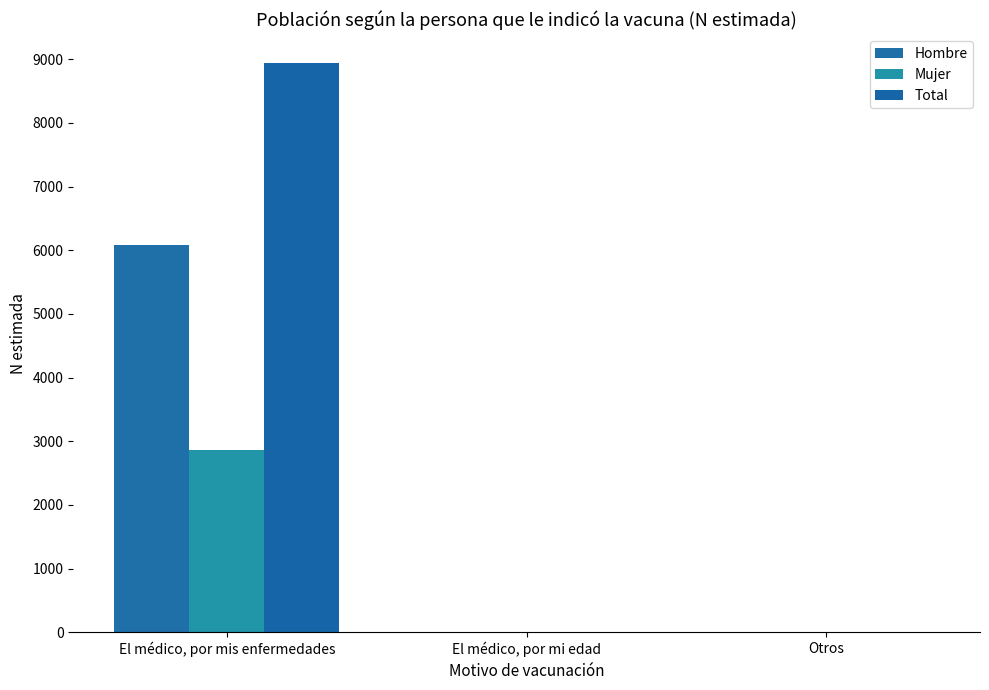

Which series changed the most between El médico, por mis enfermedades and Otros?

Total